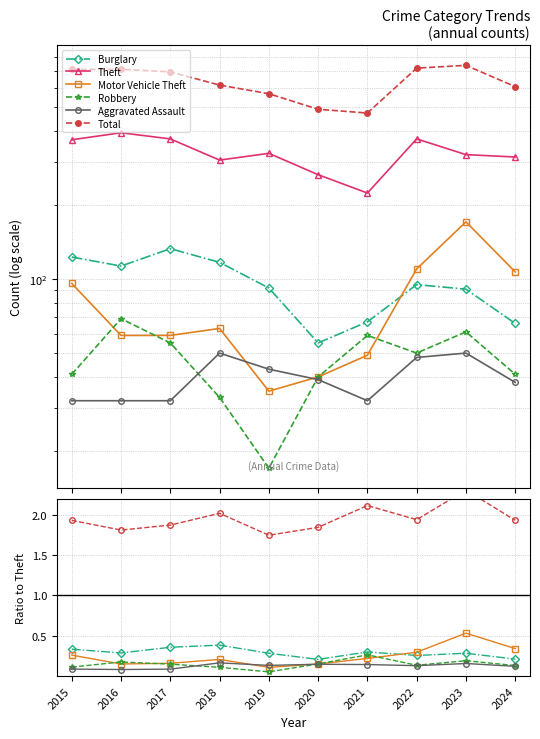

What is the spread (max minus min) of values at 2016?

393.9